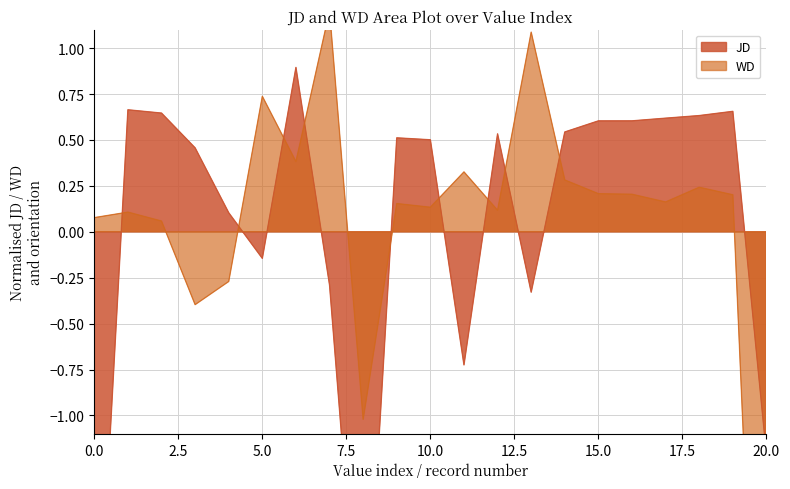

What is the value of the WD point at the 2nd from the left?

0.1